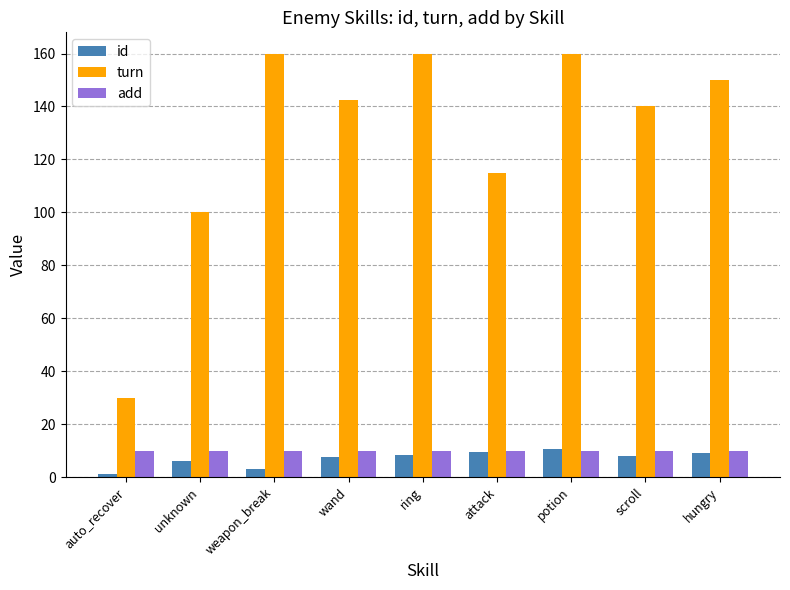

At scroll, list the series in order from largest to smallest.

turn, add, id